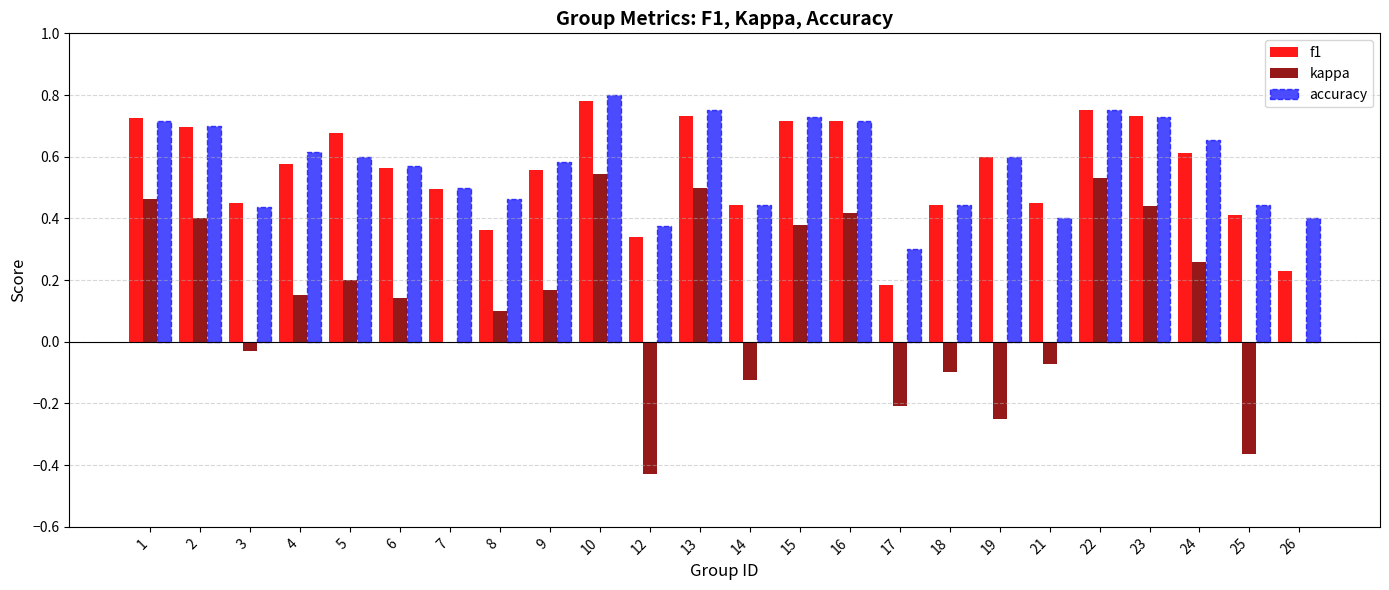

How many groups of bars are there?

24